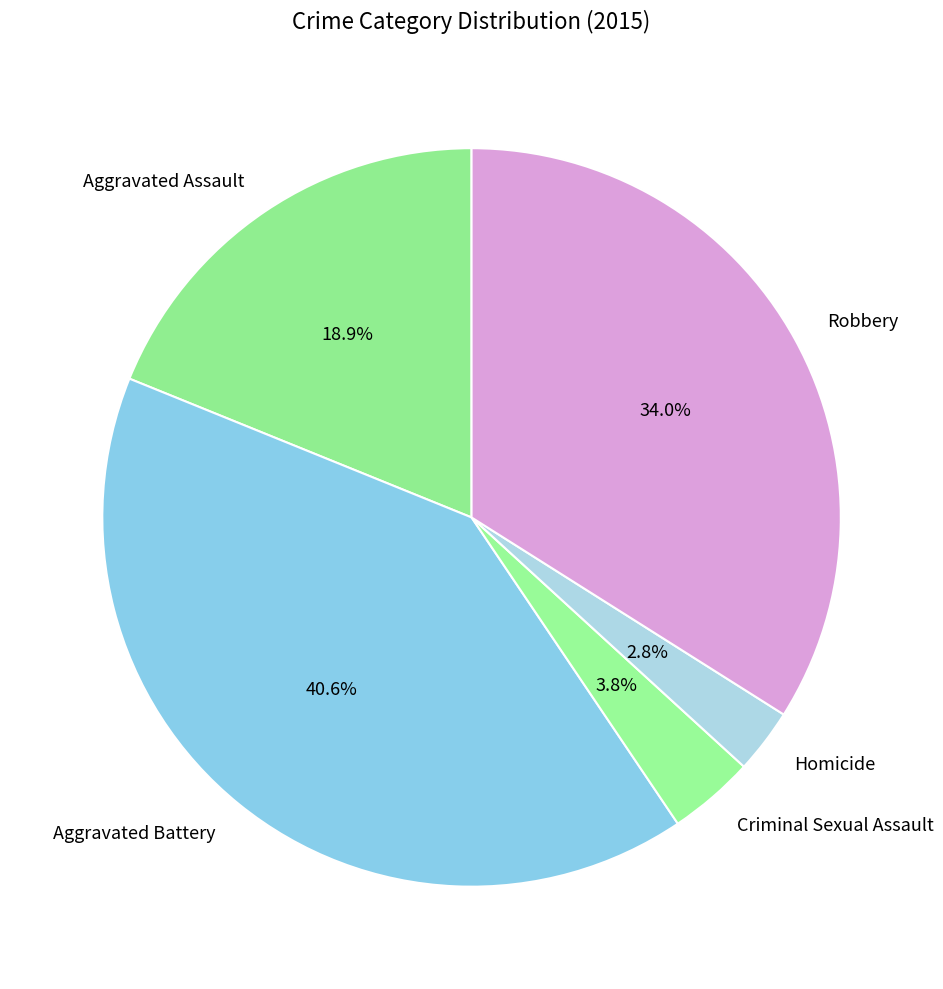

Count the number of slices in the pie.

5